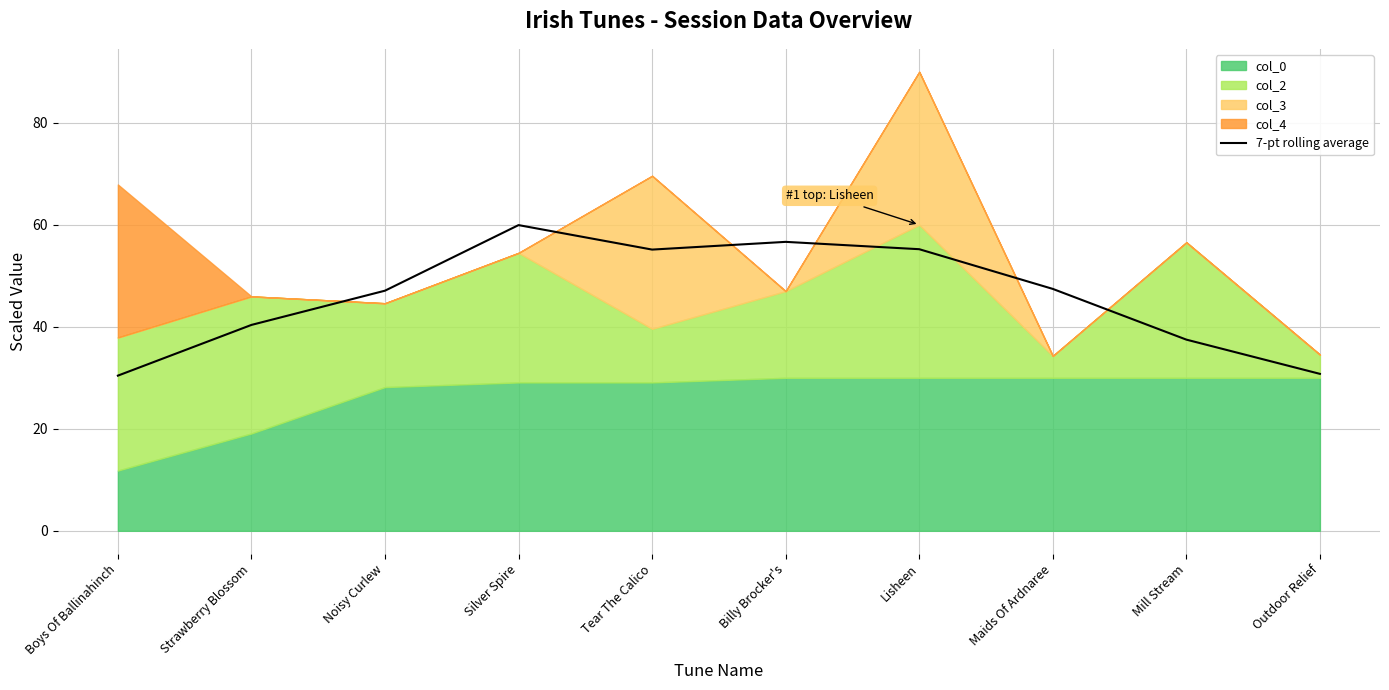

List the labels in order of value, largest first.

Silver Spire, Billy Brocker's, Lisheen, Tear The Calico, Maids Of Ardnaree, Noisy Curlew, Strawberry Blossom, Mill Stream, Outdoor Relief, Boys Of Ballinahinch